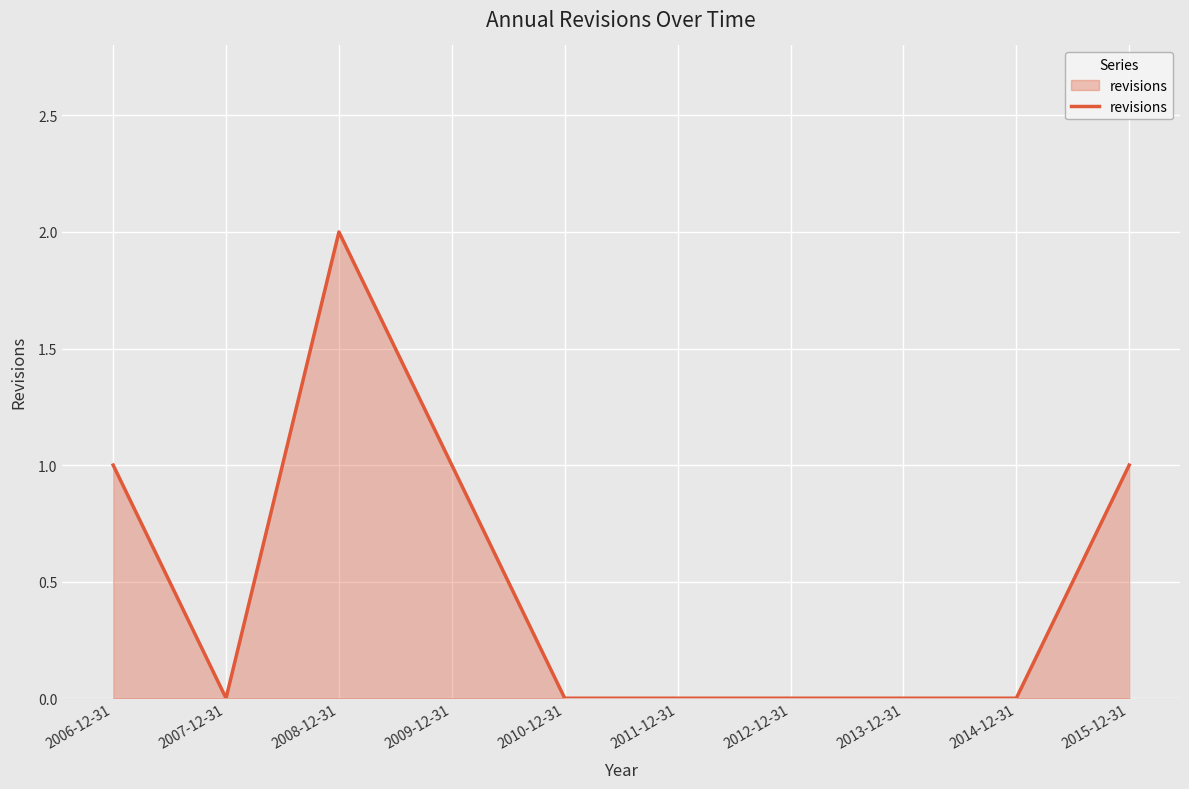

What value does the data have at 2006-12-31?

1